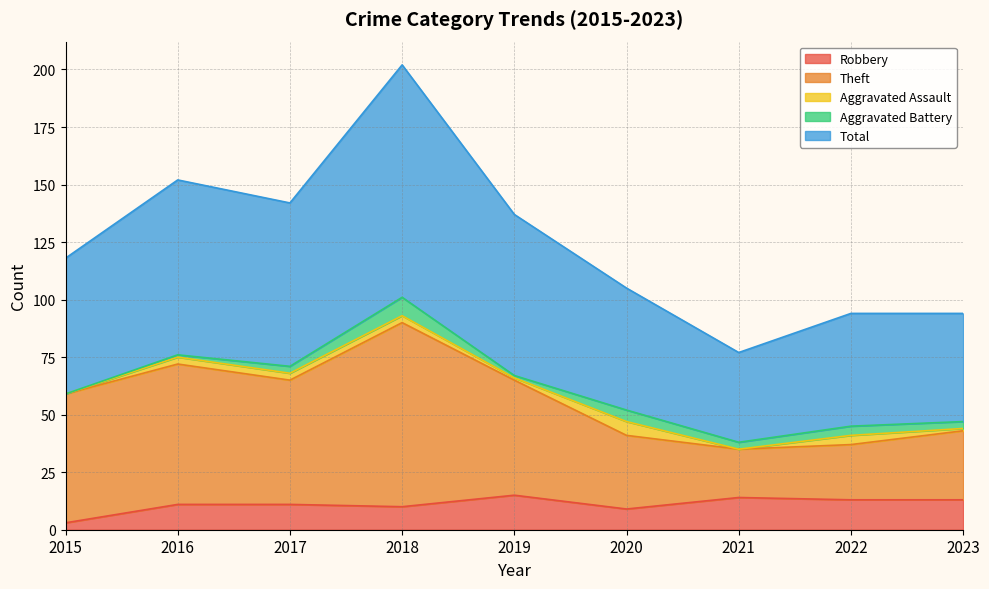

In Theft, how many points are higher than both neighbors (excluding endpoints)?

2